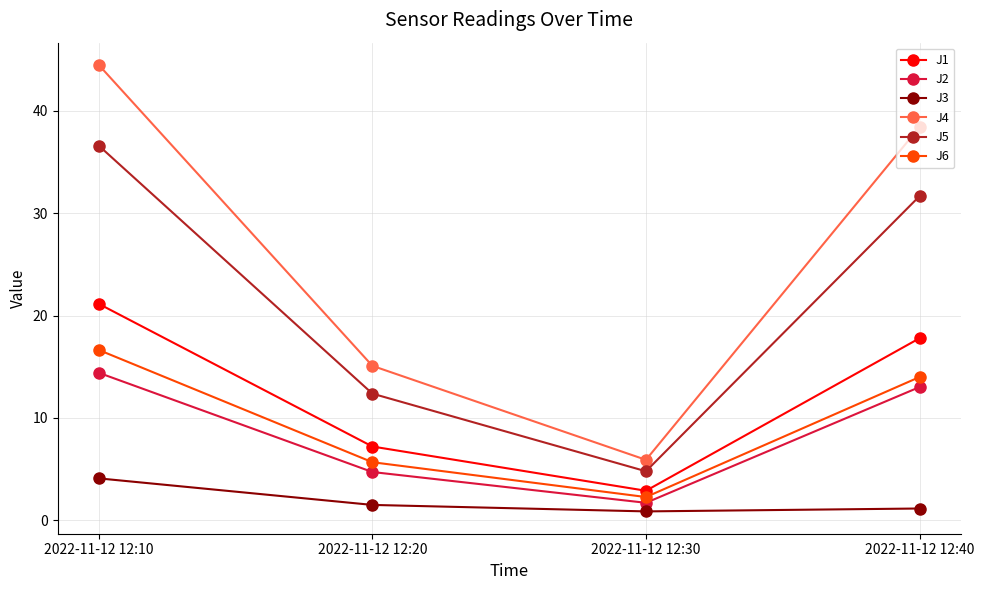

True or false: J4 has a value of 8.9 at 2022-11-12 12:30.

False